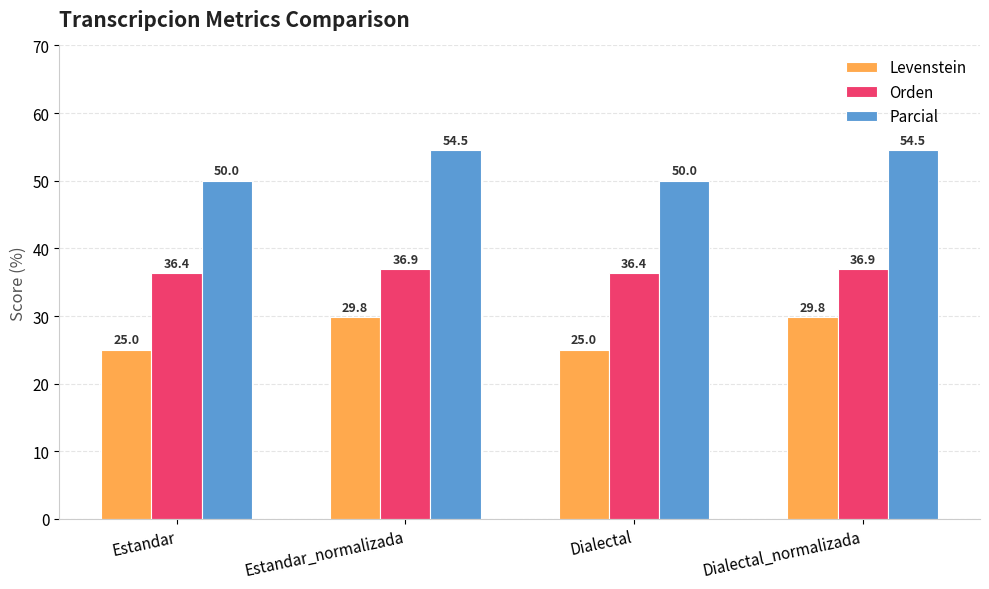

What is the label of the 2nd bar from the right?

Dialectal